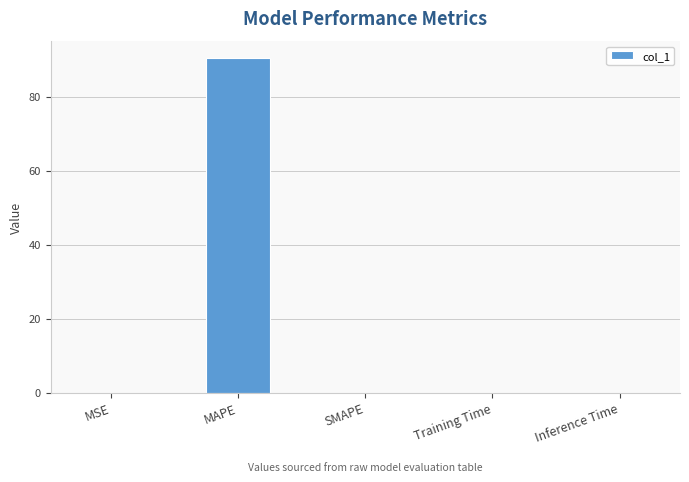

The chart shows a value of 0.0 at SMAPE. True or false?

True